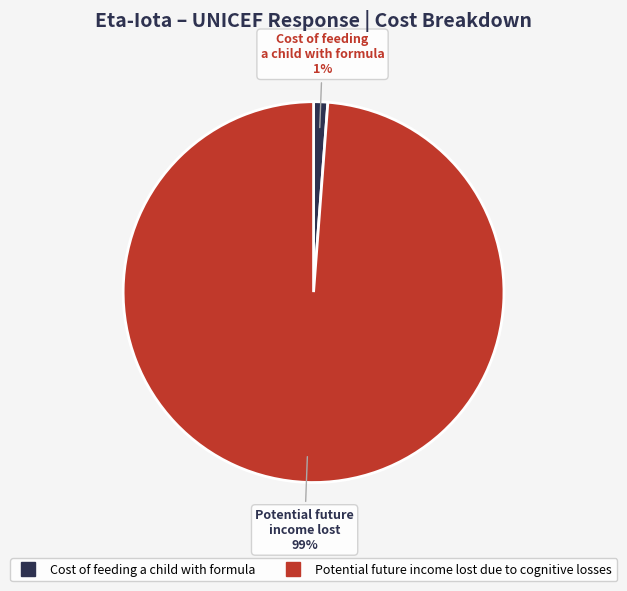

Which slice represents more than half of the pie?

Potential future income lost due to cognitive losses